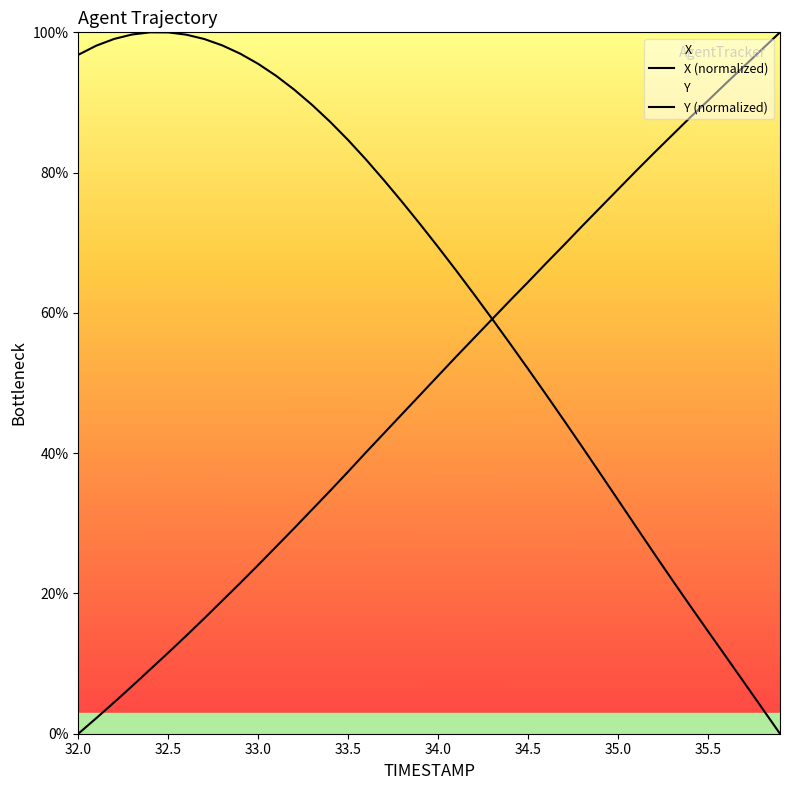

How many lines are shown in the chart?

2